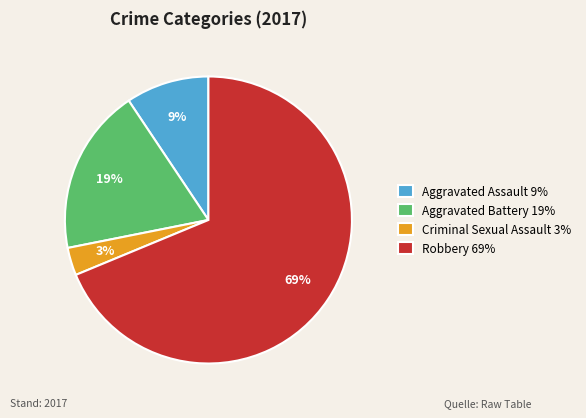

Does Robbery account for over 50% of the chart?

Yes